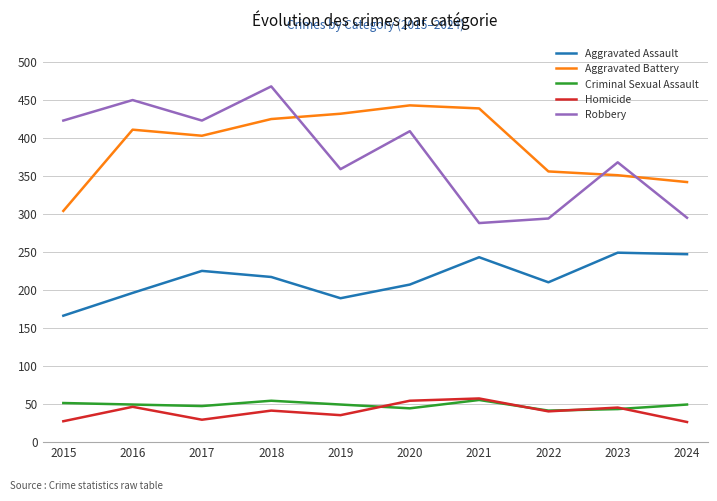

The value of Aggravated Assault at 2020 is 372. True or false?

False